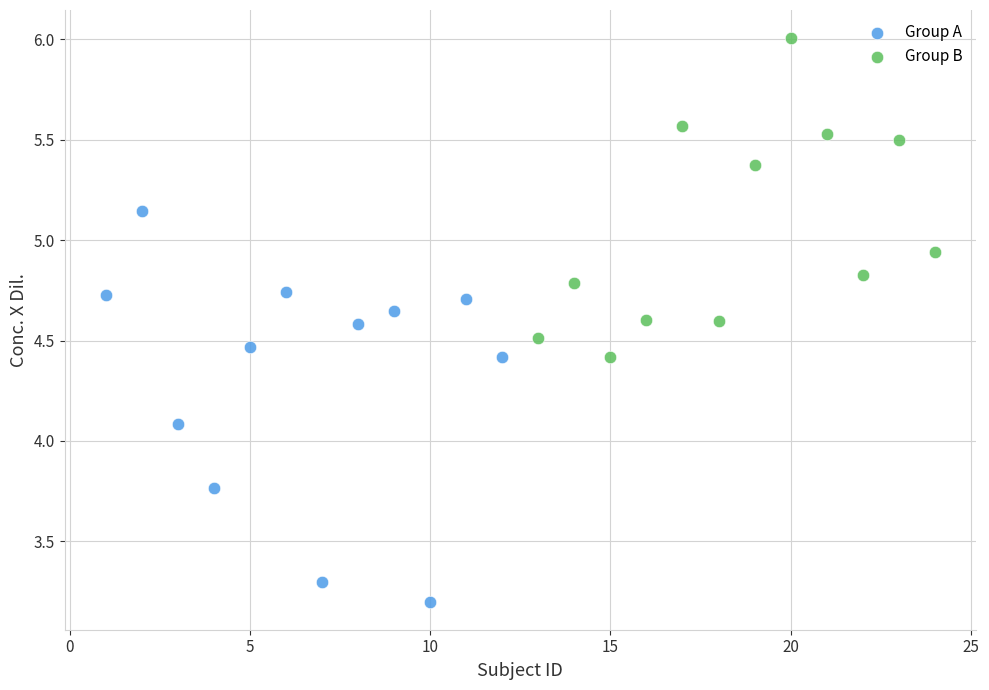

Which series contains the highest Y value?

Group B